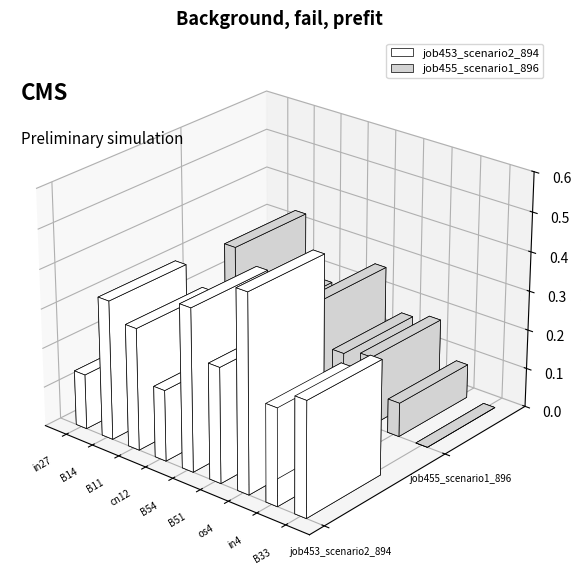

Count the job453_scenario2_894 values in the range 0 to 1.

9